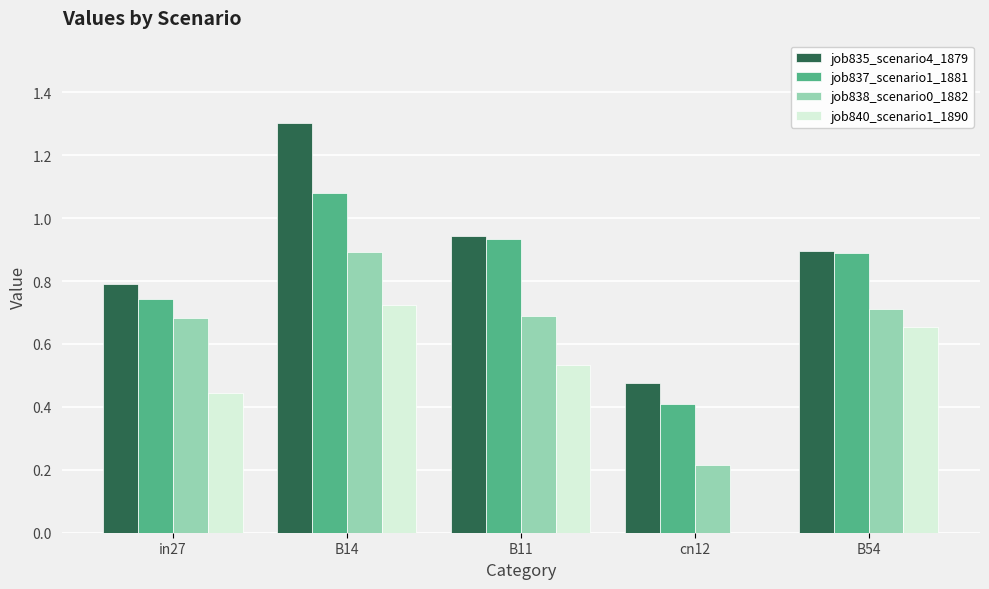

At which label is job835_scenario4_1879 closest to 0?

cn12